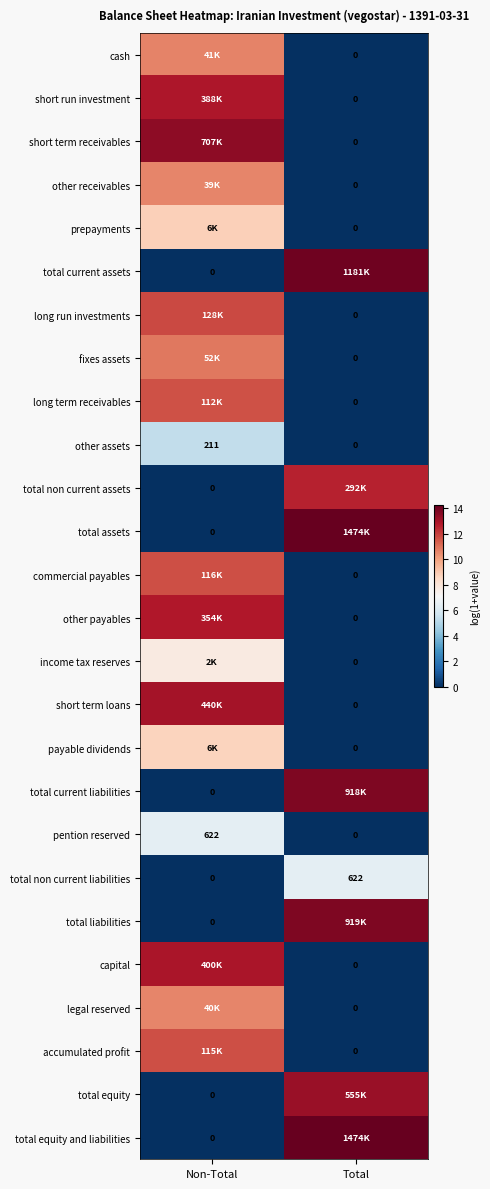

Which has a higher value, Non-Total or Total?

Non-Total